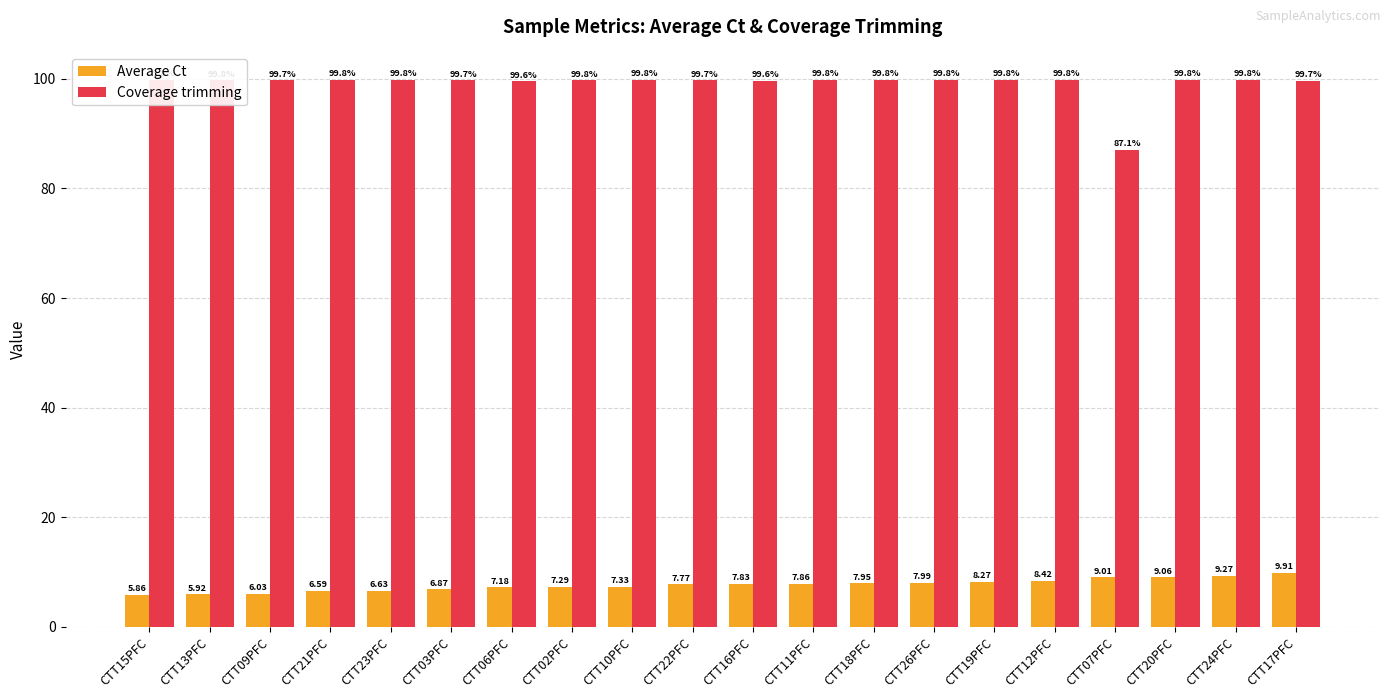

What position from the left is CTT02PFC?

8